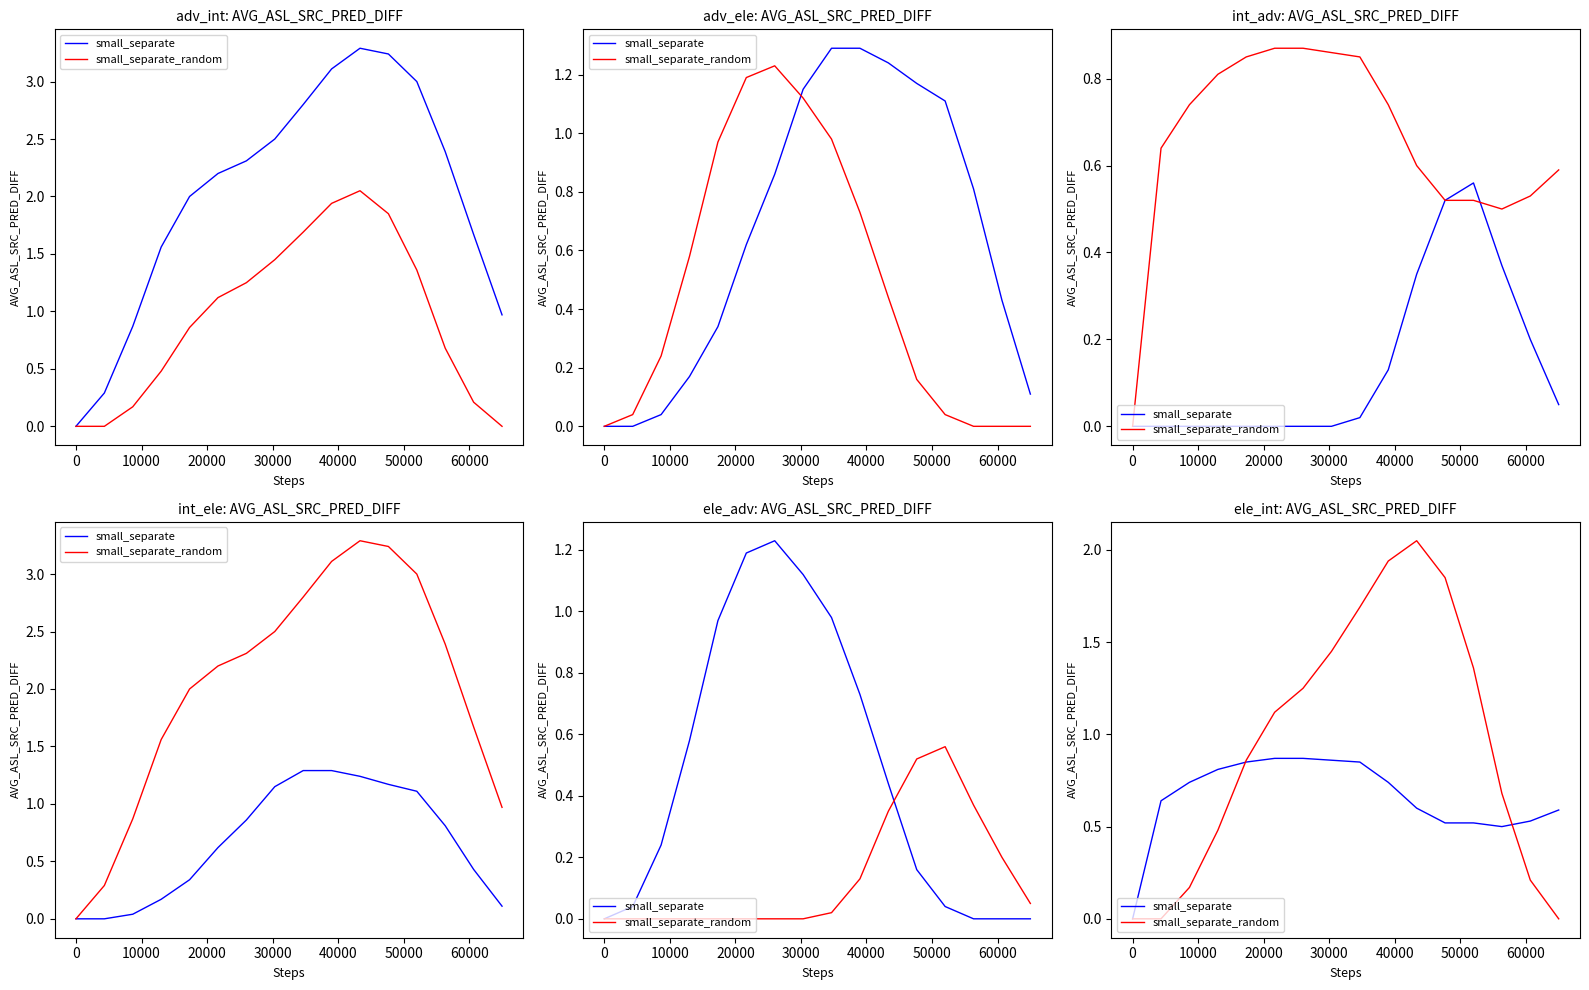

Which series has the widest spread of values?

small_separate_random